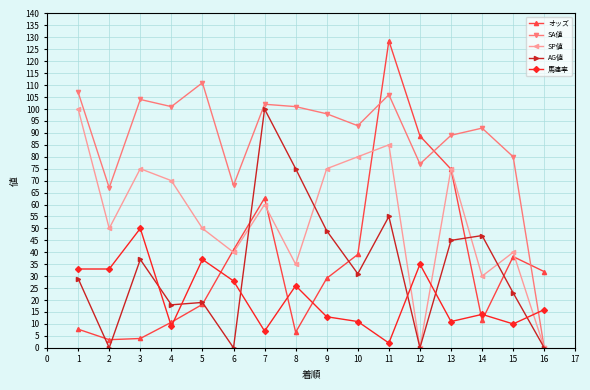

Between 4 and 11, which series saw the biggest shift?

オッズ